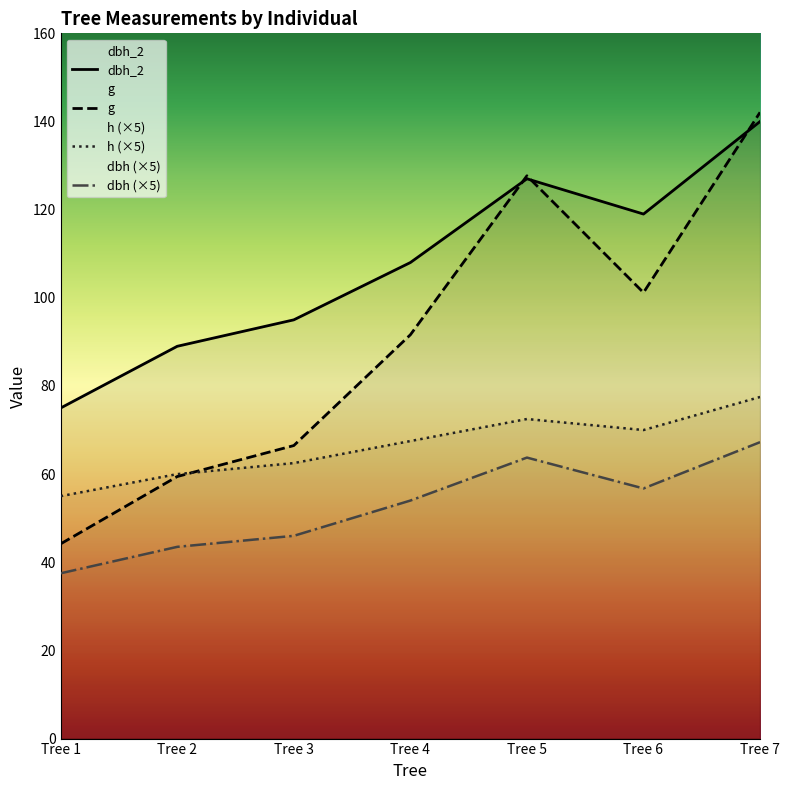

Where is the first local minimum for dbh_2?

Tree 6